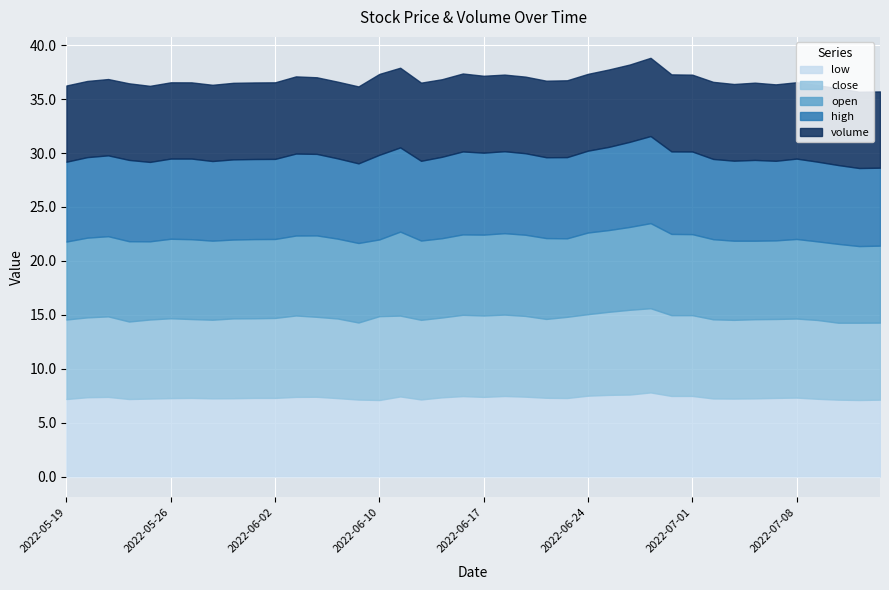

How many low values are between 7 and 8?

40